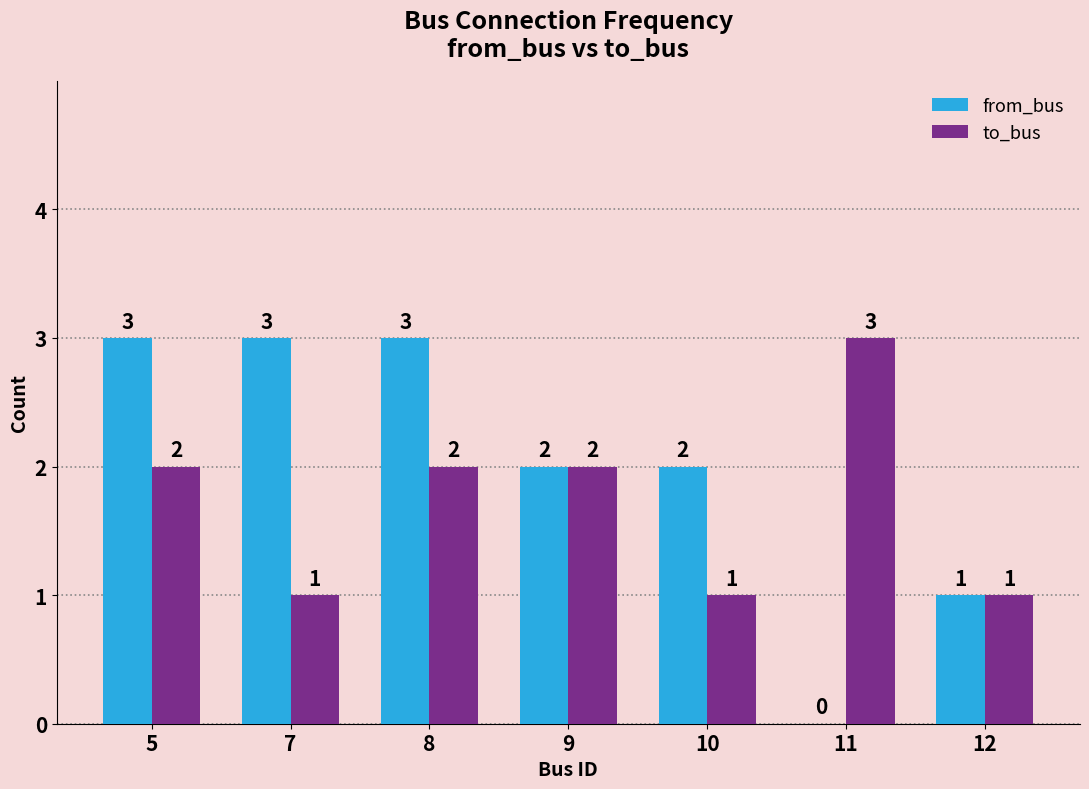

What is the sum of all to_bus values?

12